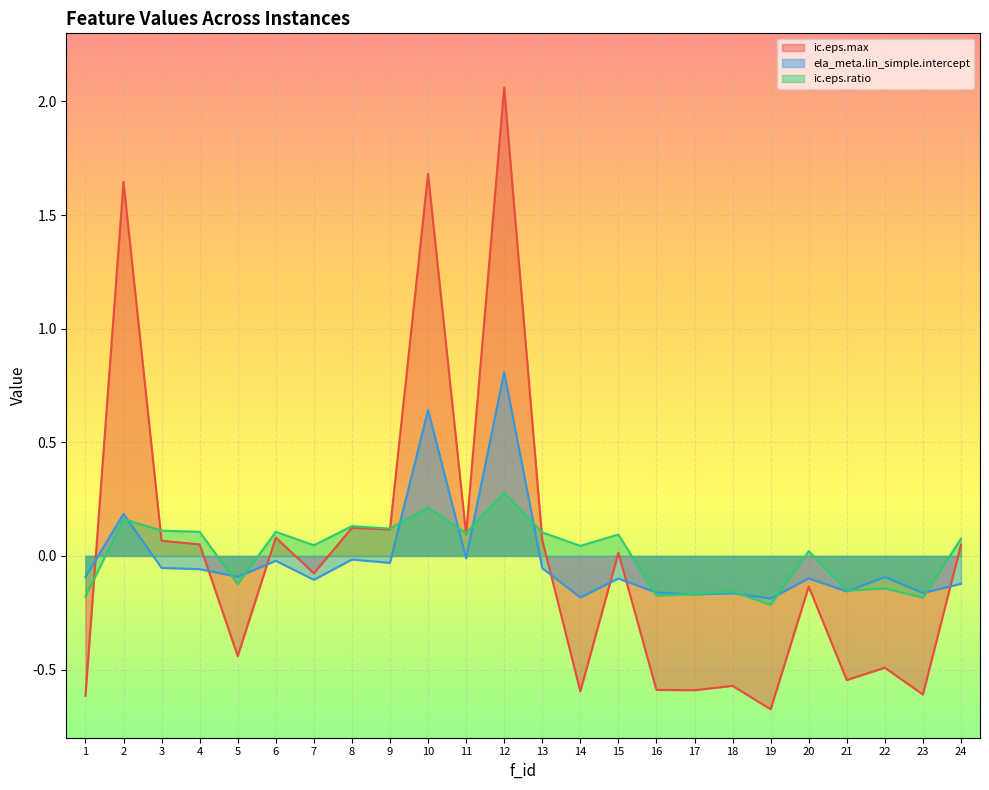

Reading right to left, extract all data points from this chart.

ic.eps.max: 0.0	-0.6	-0.5	-0.5	-0.1	-0.7	-0.6	-0.6	-0.6	0.0	-0.6	0.1	2.1	0.1	1.7	0.1	0.1	-0.1	0.1	-0.4	0.1	0.1	1.6	-0.6
ela_meta.lin_simple.intercept: -0.1	-0.2	-0.1	-0.2	-0.1	-0.2	-0.2	-0.2	-0.2	-0.1	-0.2	-0.1	0.8	-0.0	0.6	-0.0	-0.0	-0.1	-0.0	-0.1	-0.1	-0.1	0.2	-0.1
ic.eps.ratio: 0.1	-0.2	-0.1	-0.2	0.0	-0.2	-0.2	-0.2	-0.2	0.1	0.0	0.1	0.3	0.1	0.2	0.1	0.1	0.0	0.1	-0.1	0.1	0.1	0.2	-0.2